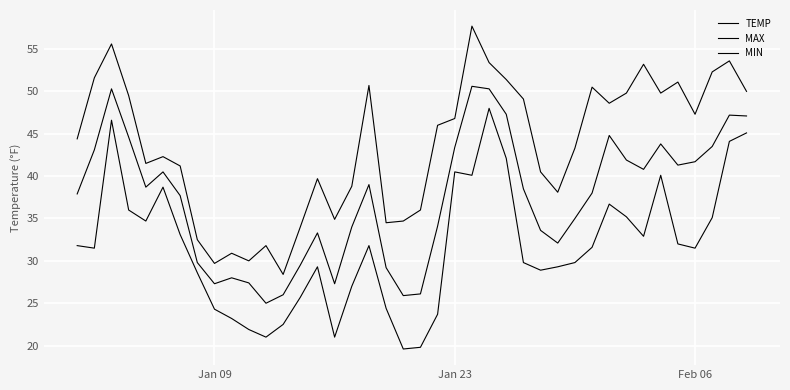

How many lines are shown in the chart?

3